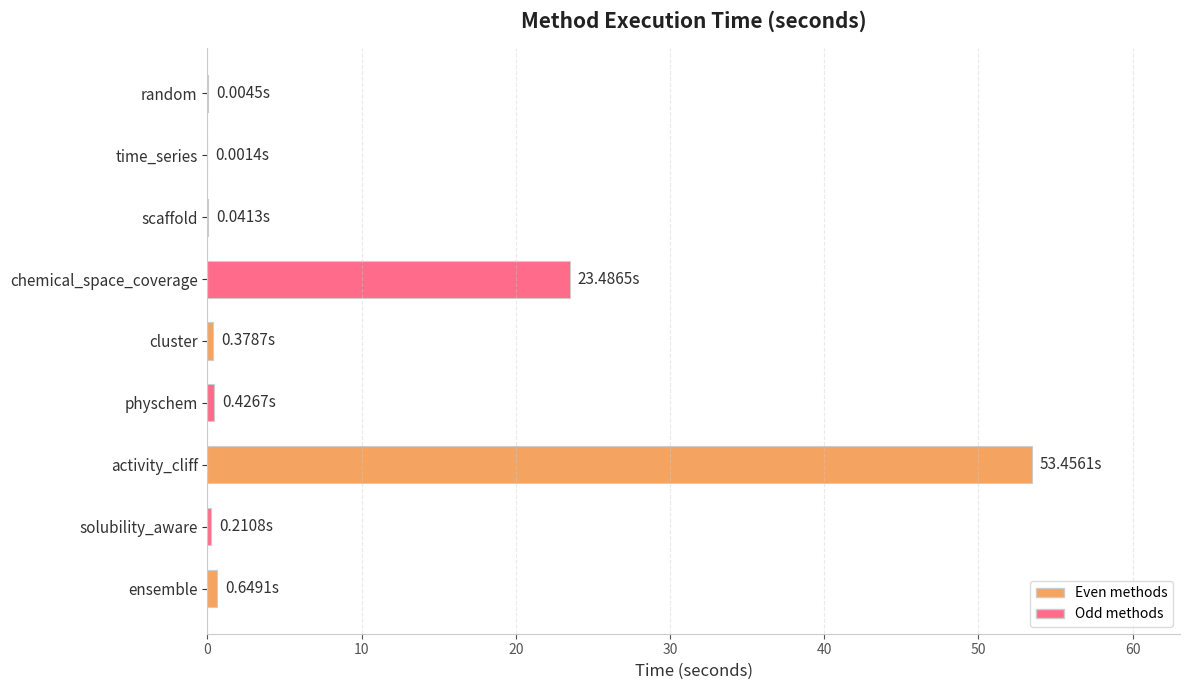

Which label corresponds to the largest value in the chart?

activity_cliff